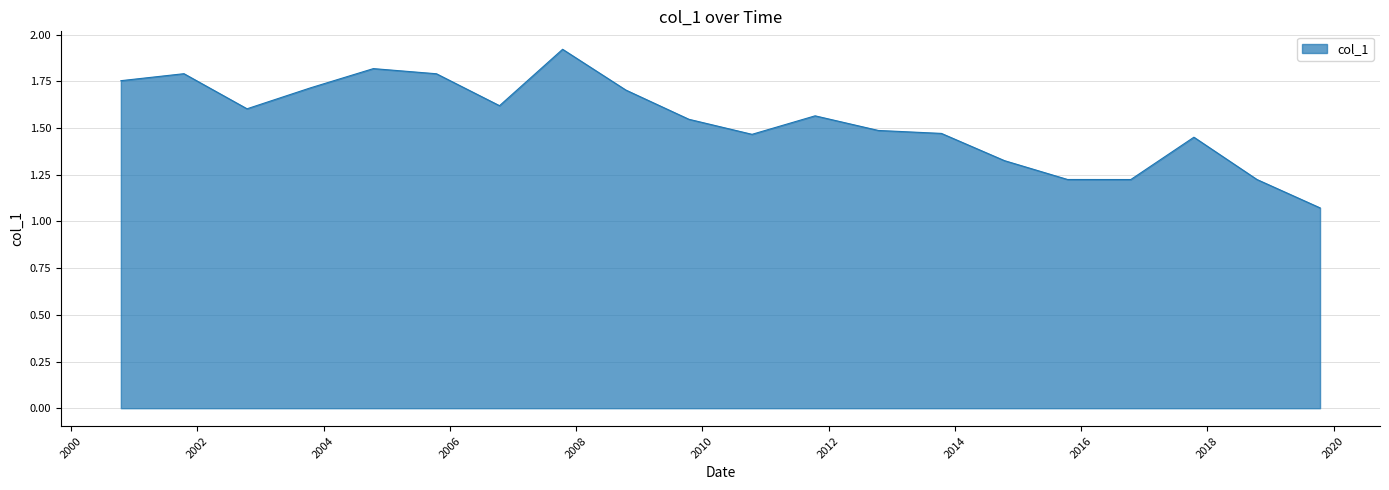

What is the difference between the maximum and minimum values?

0.8